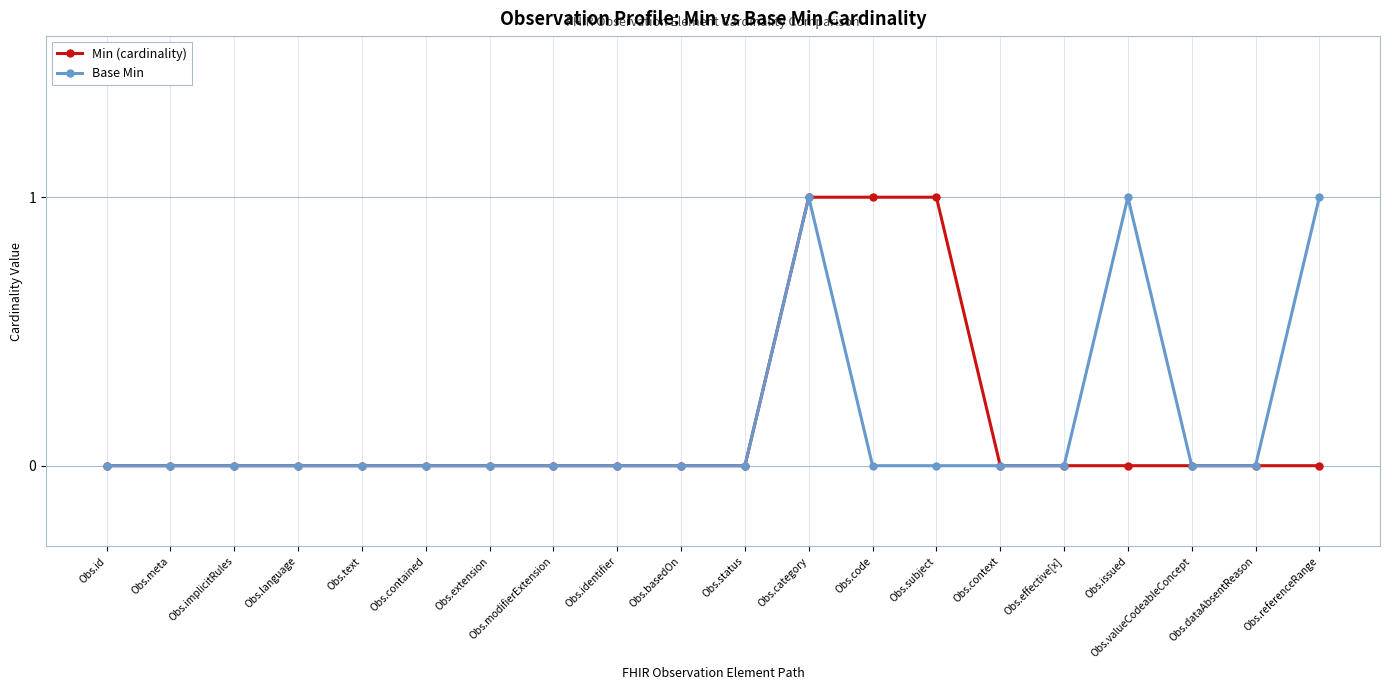

True or false: Base Min has a value of 0 at Obs.status.

True